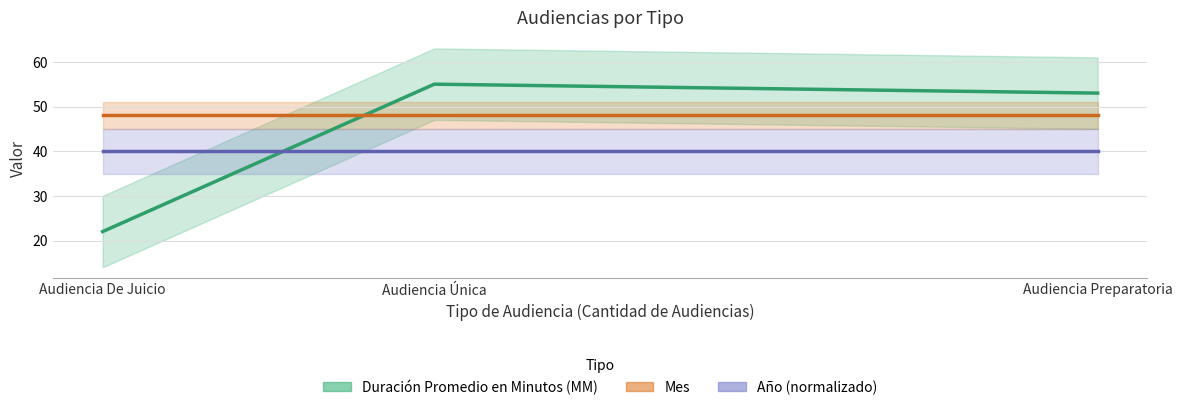

Which series has the largest range (max minus min)?

Duración Promedio en Minutos (MM)